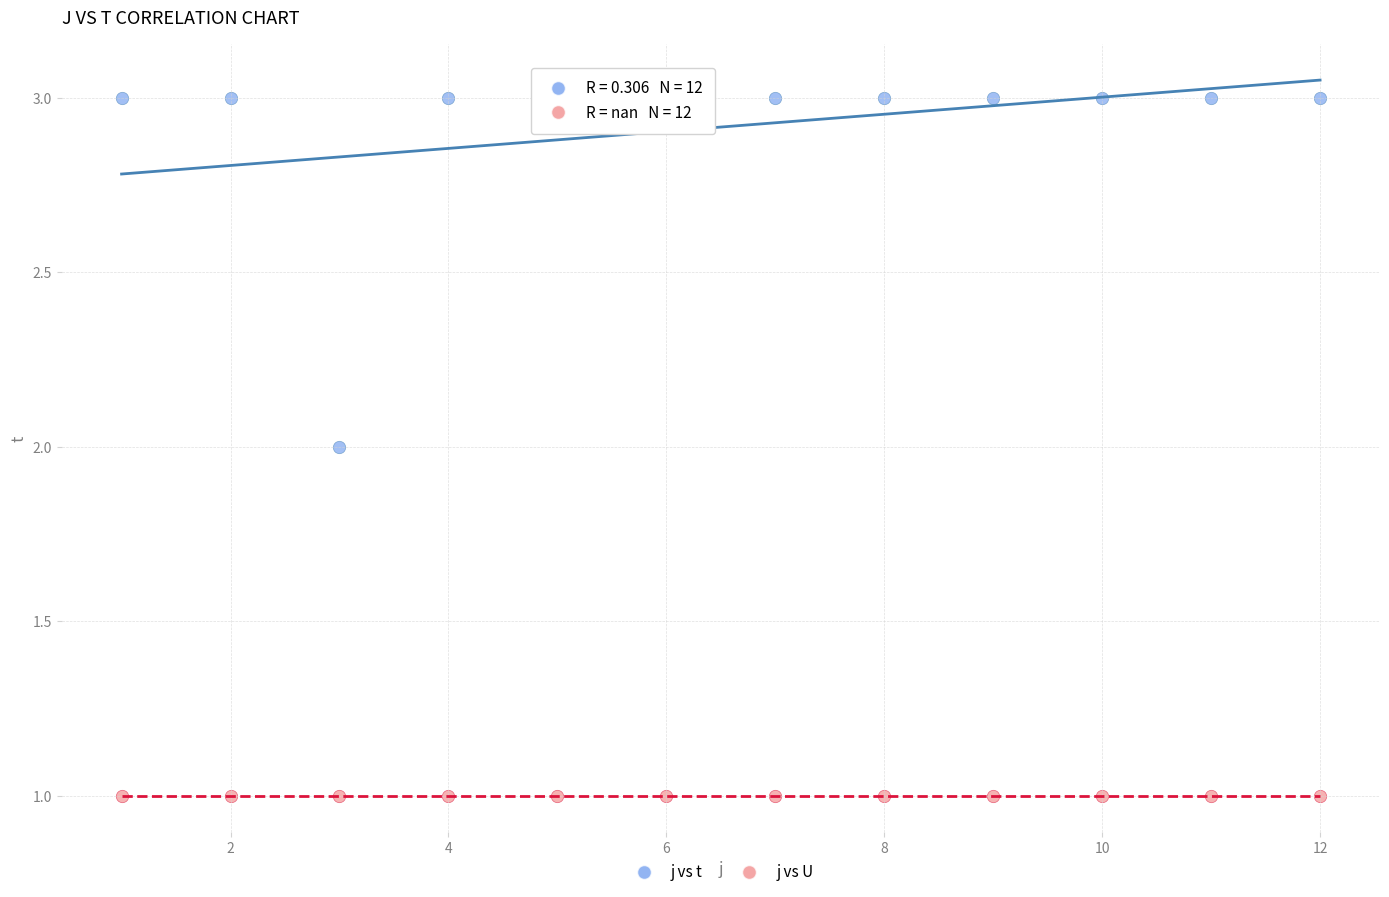

Which series reaches the minimum Y coordinate?

j vs U